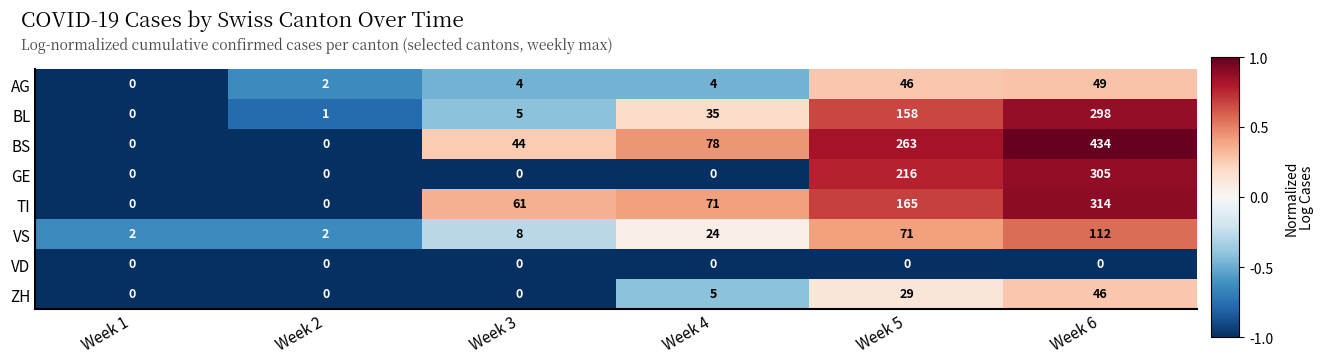

At which label is VS closest to 57?

Week 5